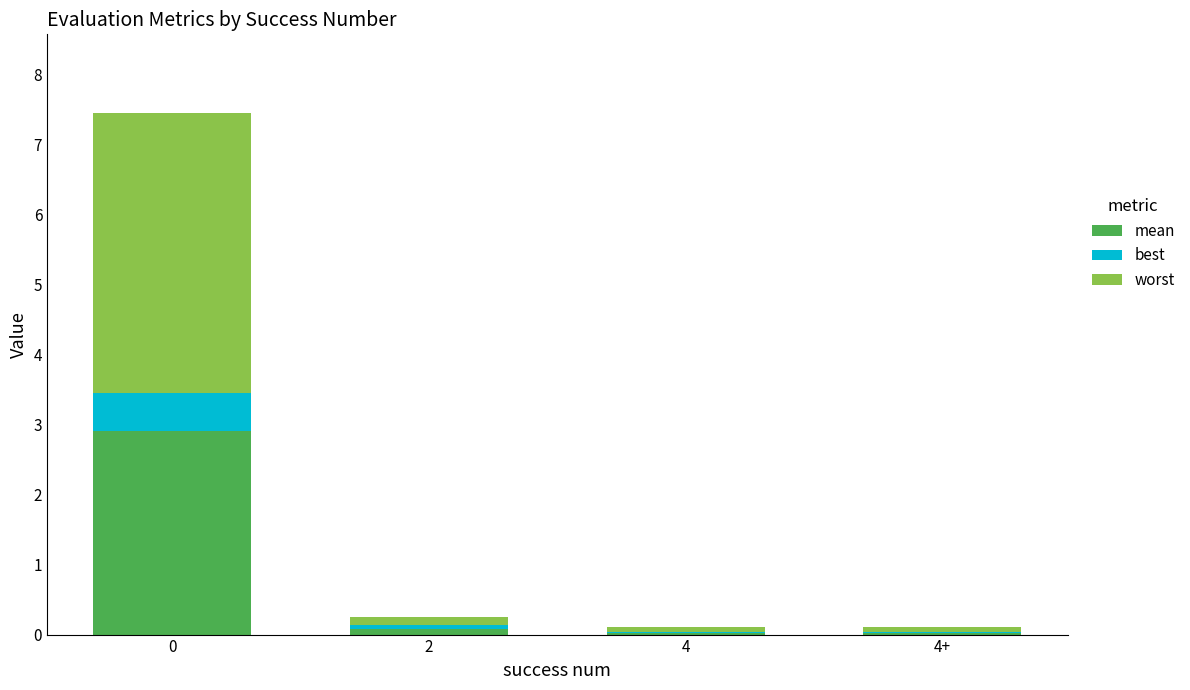

What is the total value across all series at 4+?

0.1